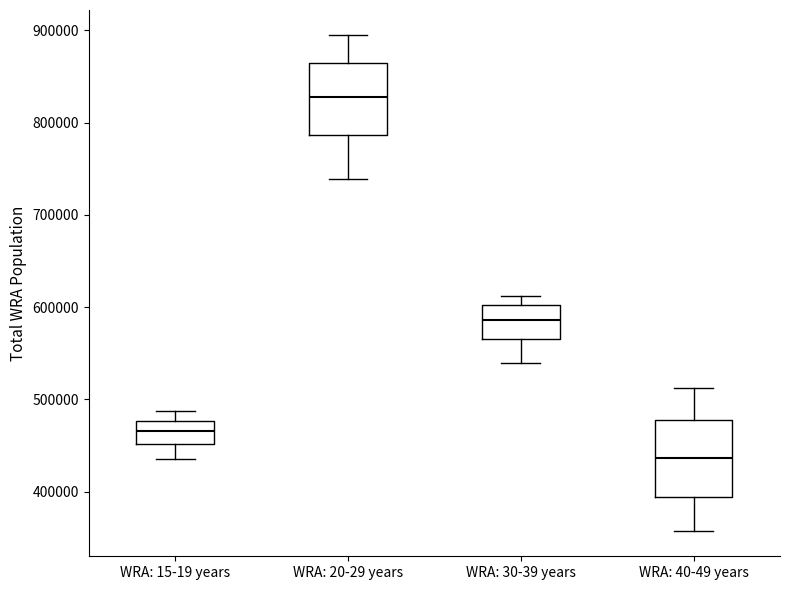

Reading left to right, read every box against the y-axis: the position of its median line, the range the box covers, and the ends of its whiskers. The values are not printed on the chart, so give them approximately, as read against the axis.

WRA: 15-19 years: median 470000, box 450000 to 480000, whiskers 440000 to 490000
WRA: 20-29 years: median 830000, box 790000 to 860000, whiskers 740000 to 900000
WRA: 30-39 years: median 590000, box 570000 to 600000, whiskers 540000 to 610000
WRA: 40-49 years: median 440000, box 390000 to 480000, whiskers 360000 to 510000